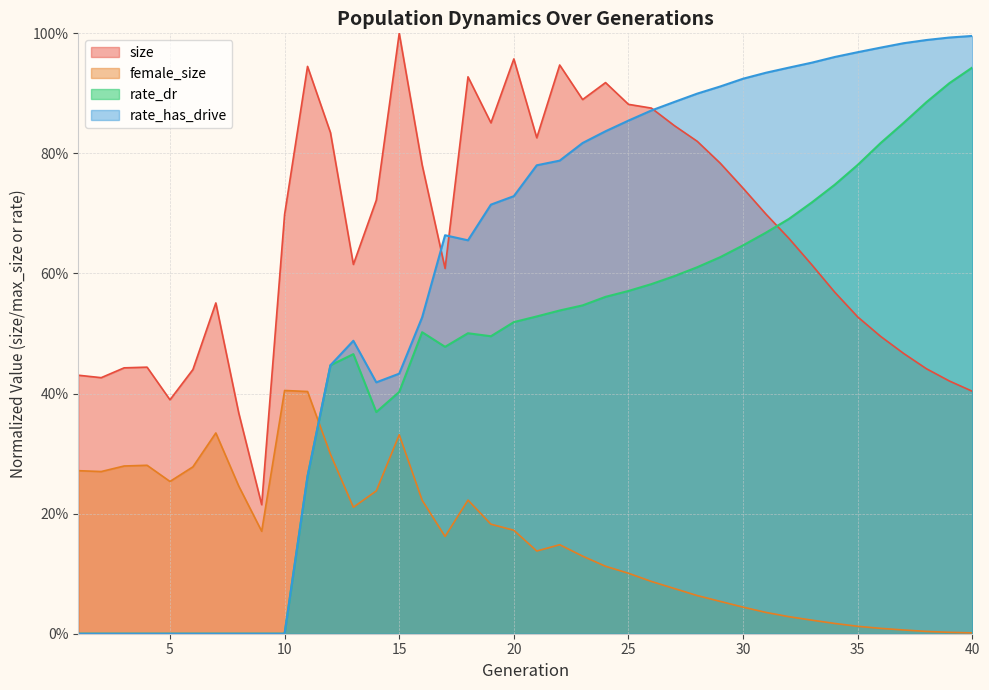

Which series has the largest total across all categories?

size